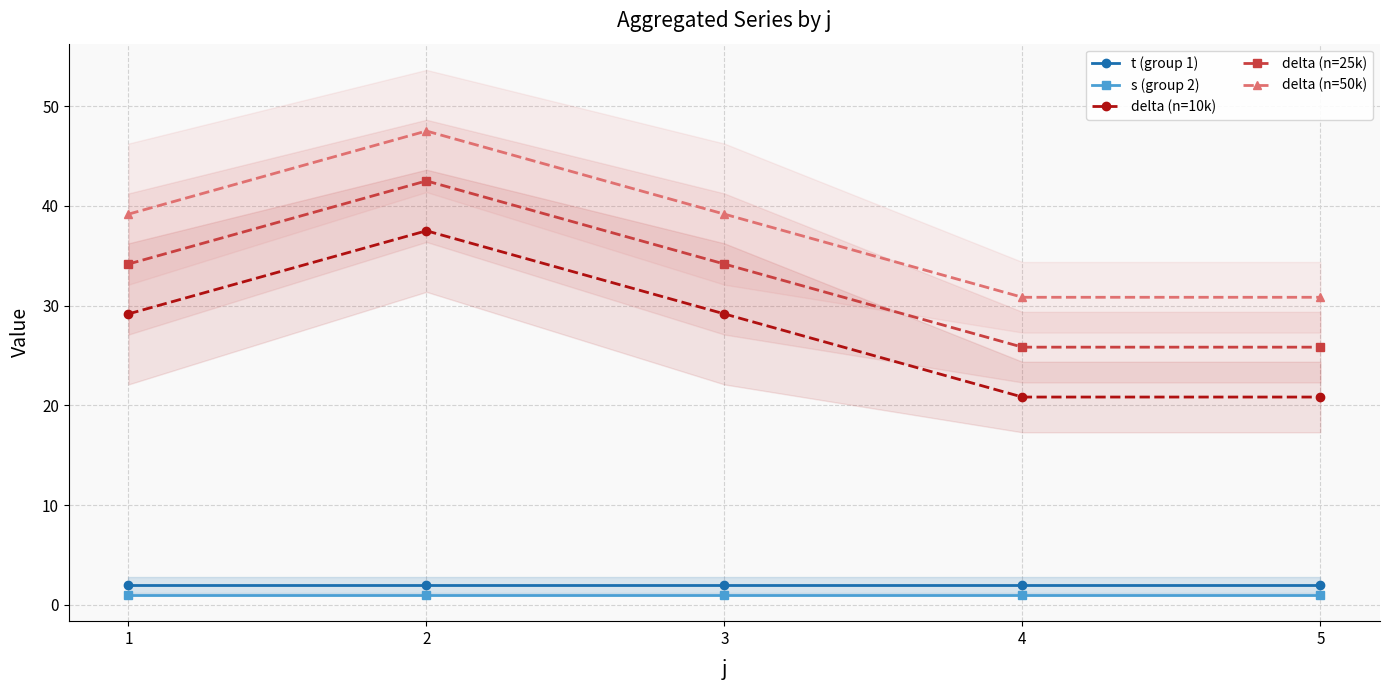

Is the value of delta (n=50k) at 3 greater than the value of s (group 2) at 2?

Yes